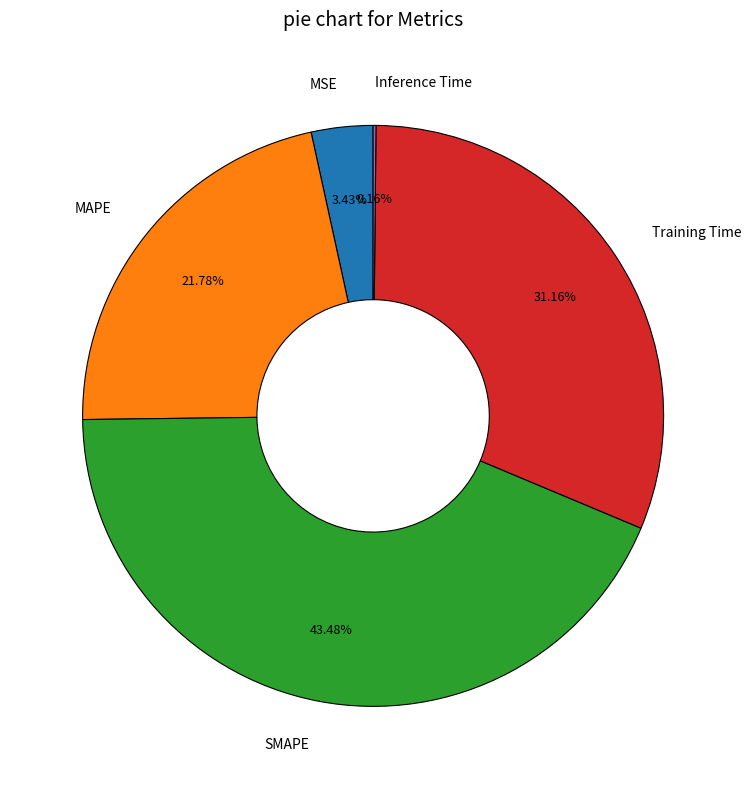

Does Training Time represent more than half of the total?

No